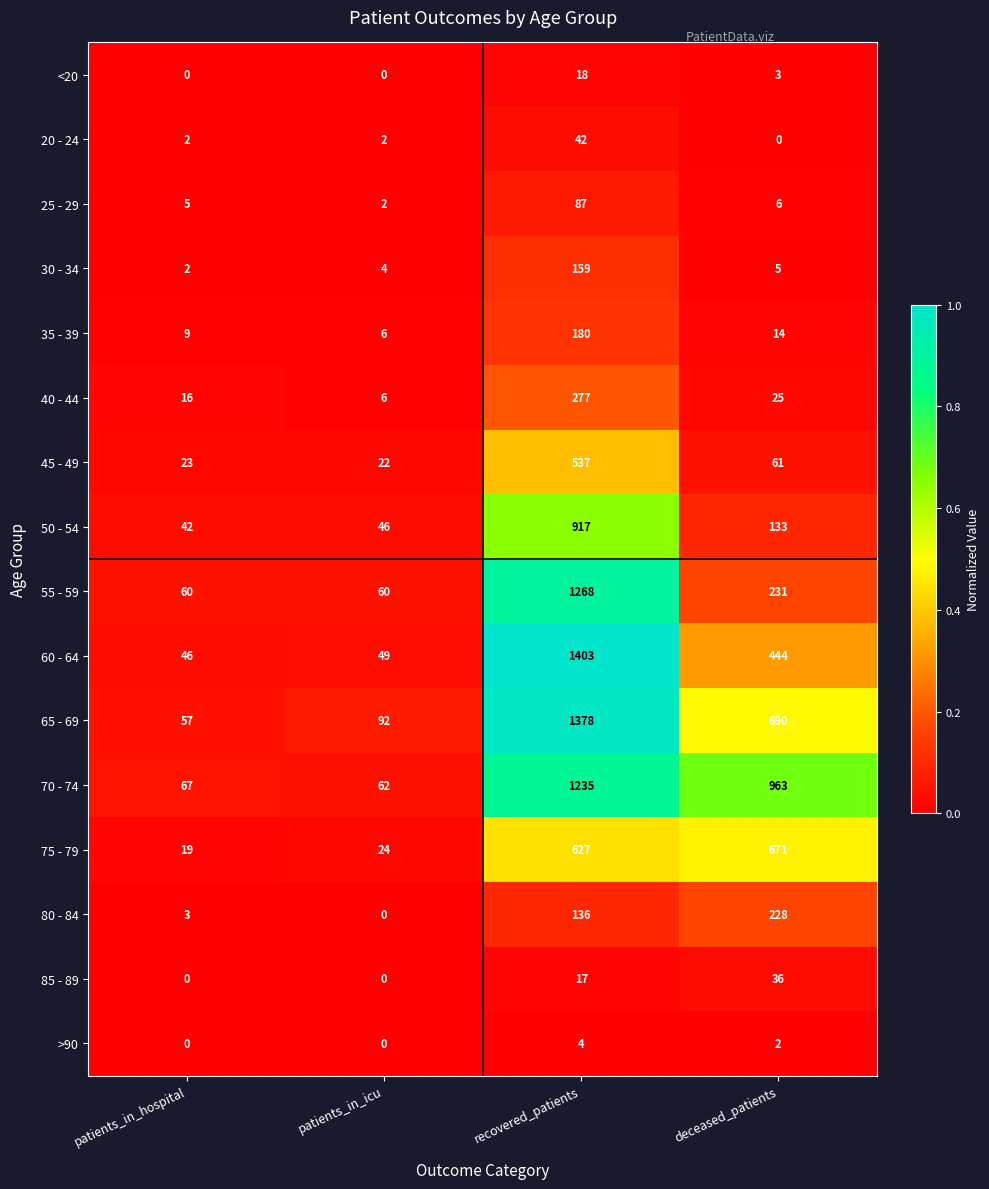

Between patients_in_icu and recovered_patients, which series saw the biggest shift?

60 - 64